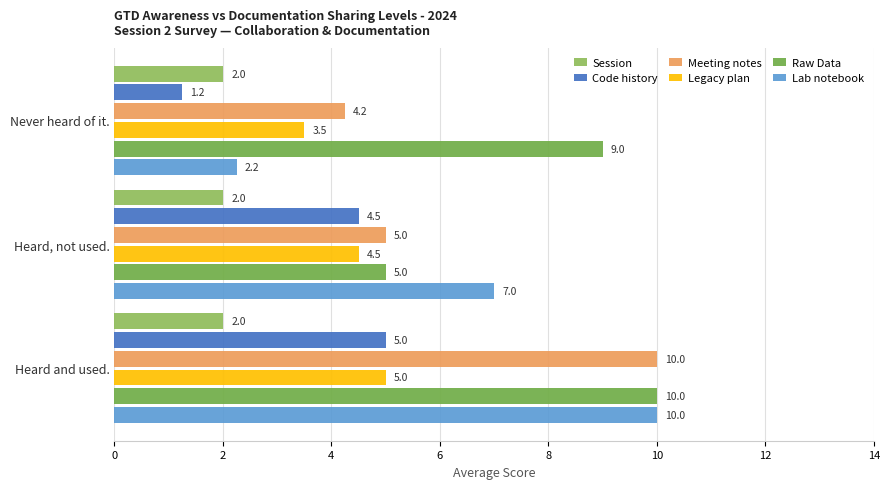

Count the number of data series in this chart.

6